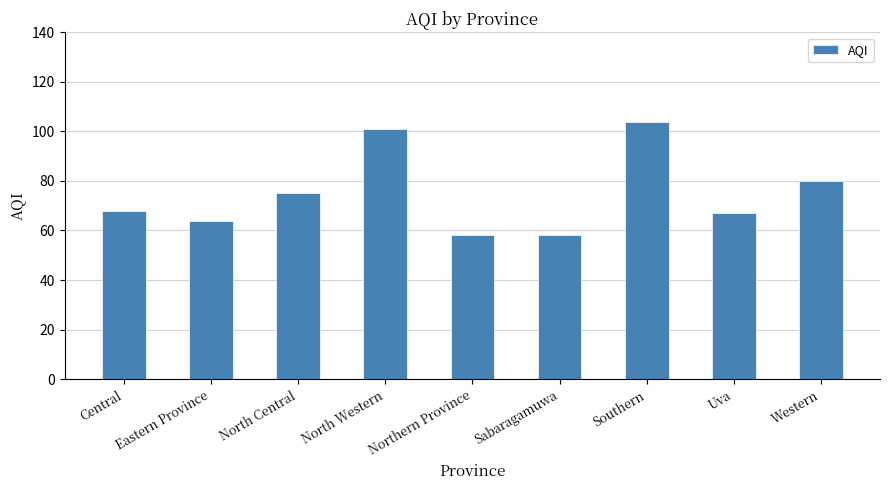

What is the change in value from North Central to Uva?

-8